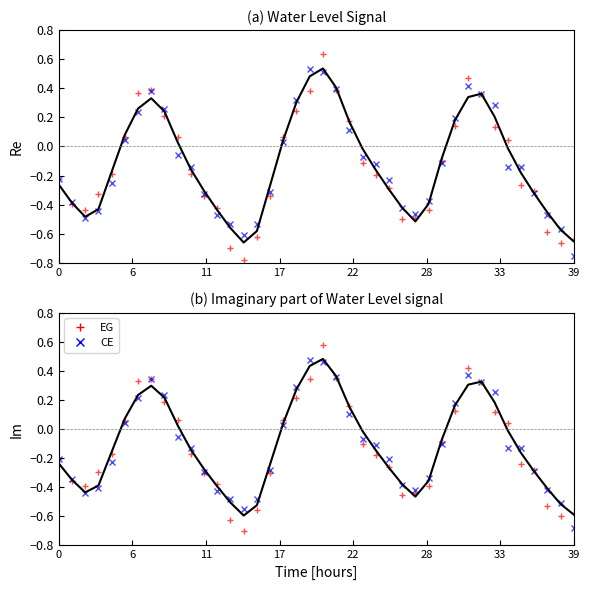

What is the difference between the maximum and minimum values in the EG series?

1.3